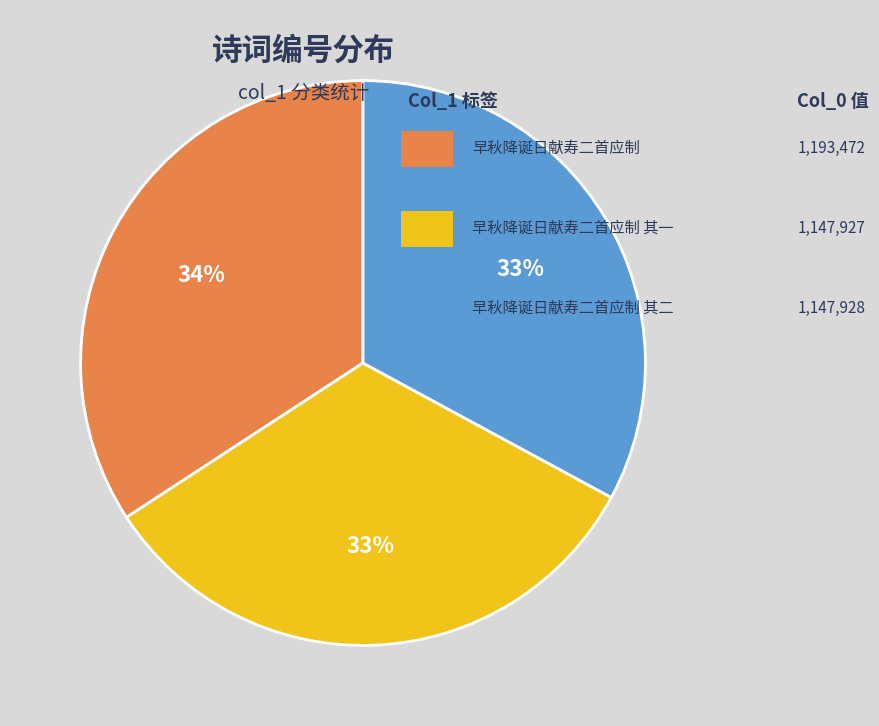

Is there any slice that represents more than half of the pie?

No